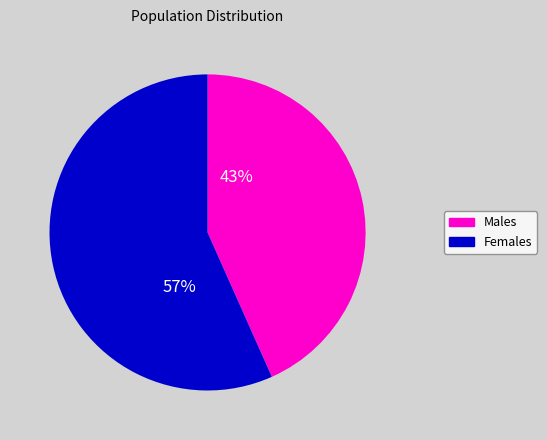

The Males slice represents 55% of the pie. True or false?

False